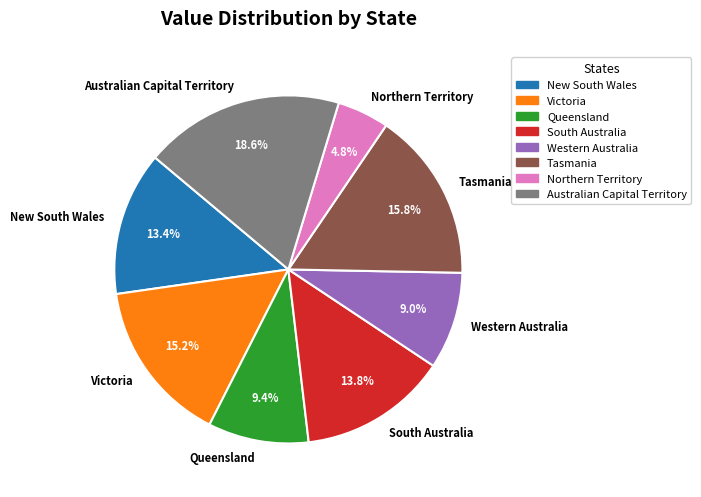

To the nearest percent, what is the combined percentage of Australian Capital Territory and Western Australia?

28%